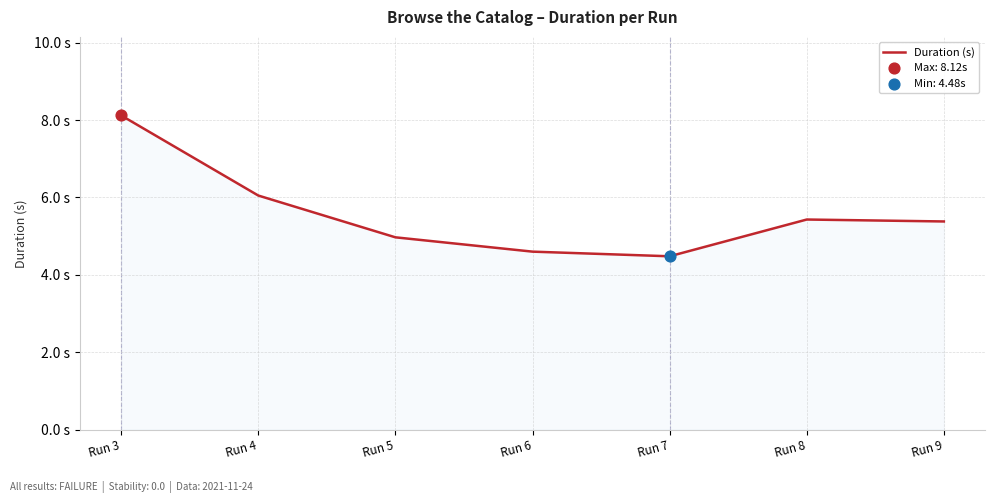

What is the change in value from Run 3 to Run 8?

-2.7